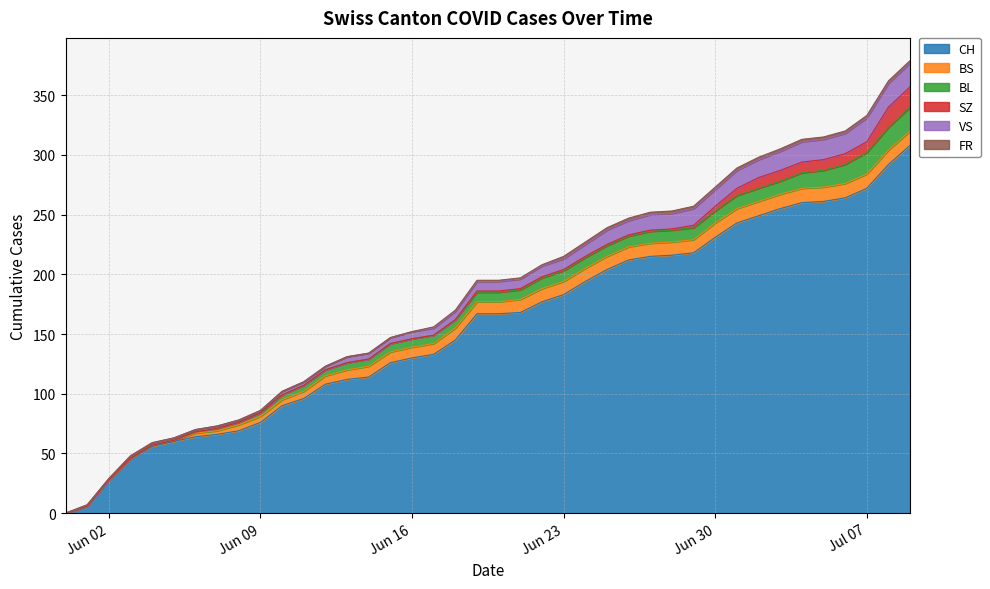

How many data points in CH are less than 167?

19